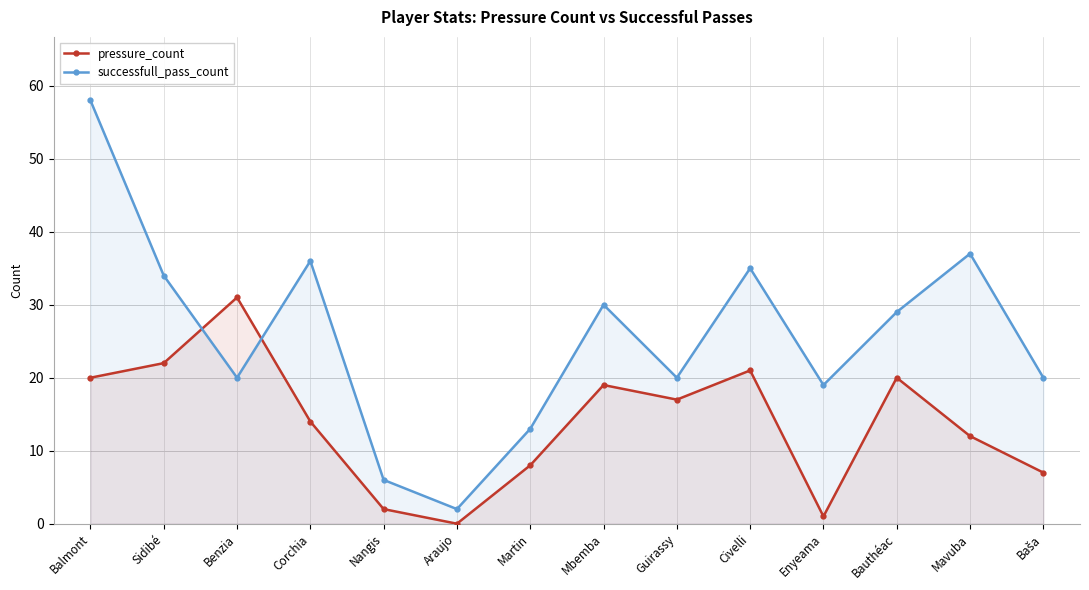

What is the label of the 6th point from the left?

Araujo